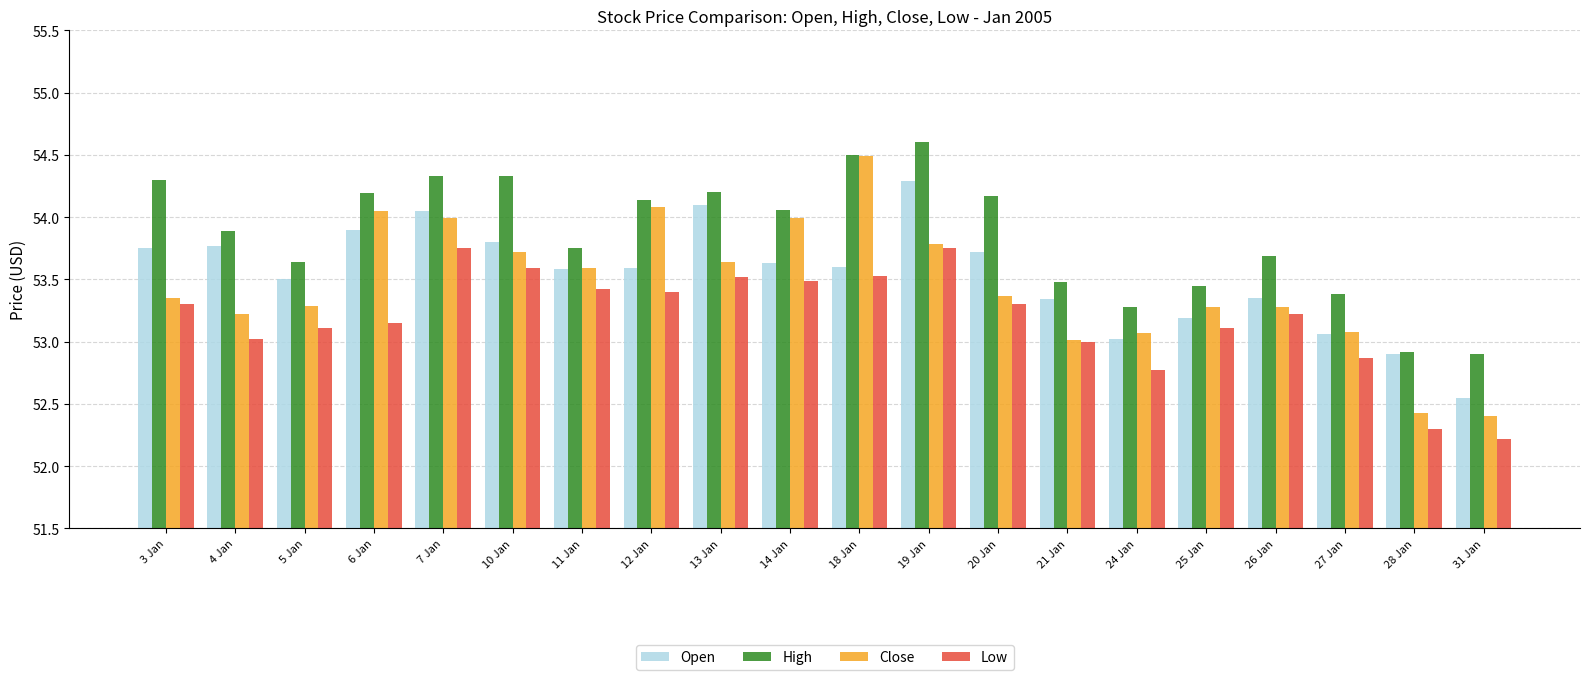

Which series has the largest total across all categories?

High